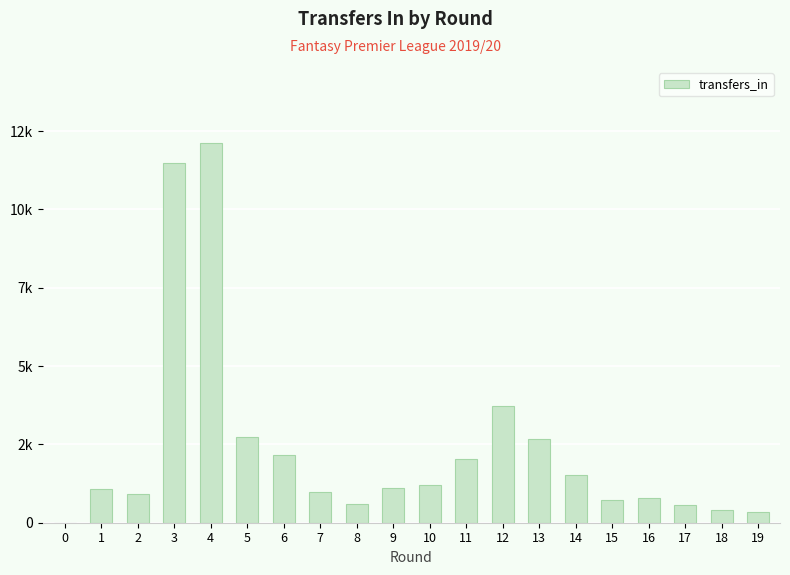

List the labels in order of value, largest first.

4, 3, 12, 5, 13, 6, 11, 14, 10, 9, 1, 7, 2, 16, 15, 8, 17, 18, 19, 0